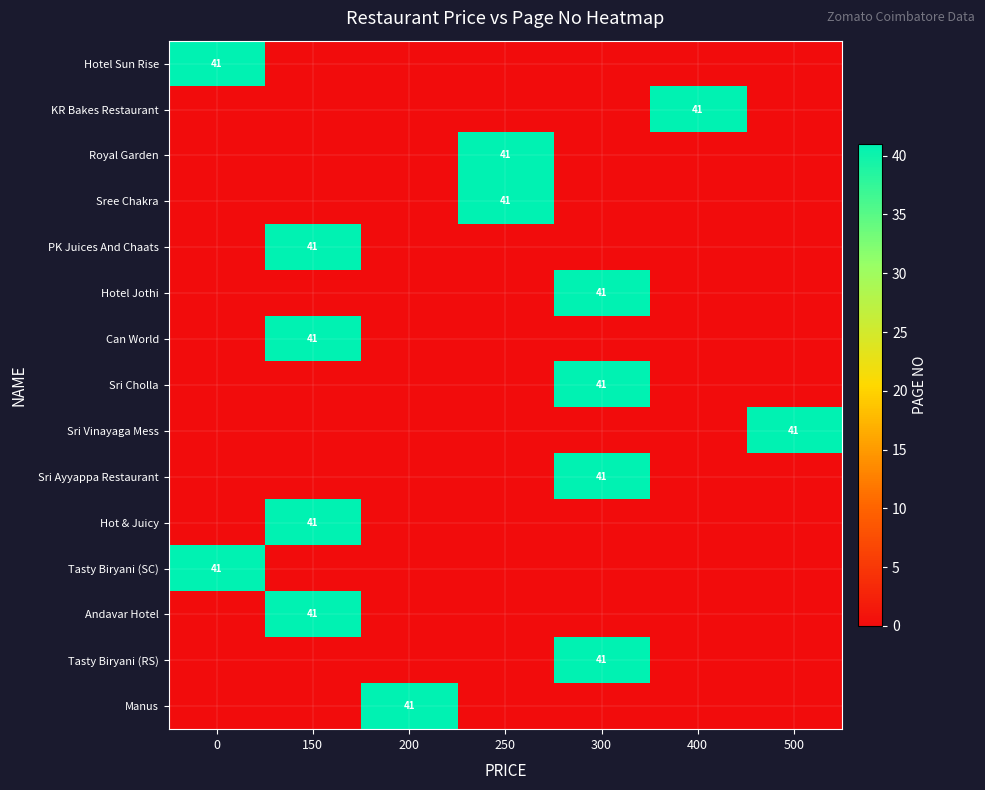

True or false: Manus has a value of 41 at 200.

True